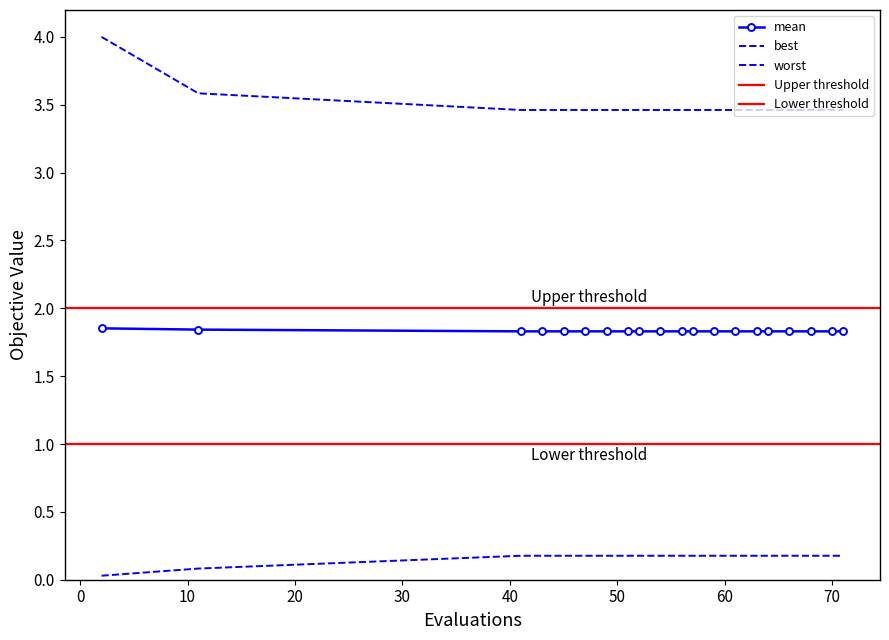

What is the average value of the worst series?

3.5